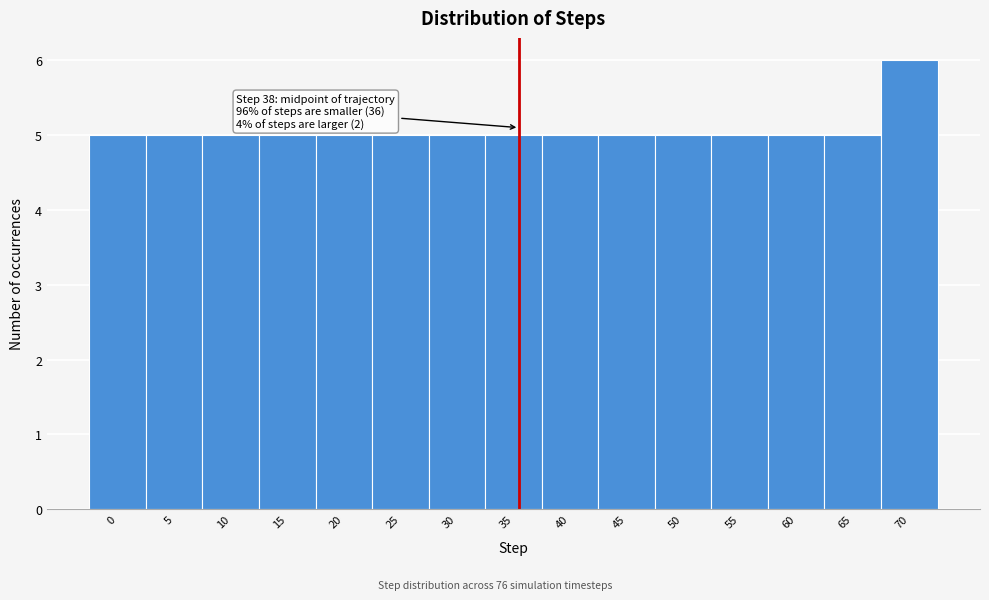

Reading right to left, extract all data points from this chart.

70=6	65=5	60=5	55=5	50=5	45=5	40=5	35=5	30=5	25=5	20=5	15=5	10=5	5=5	0=5